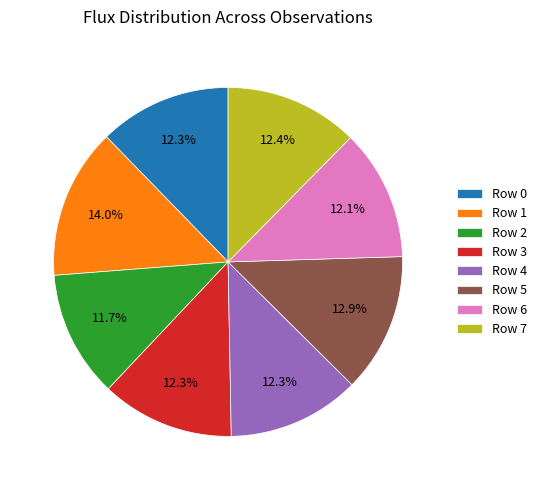

True or false: Row 6 accounts for 12% of the total.

True